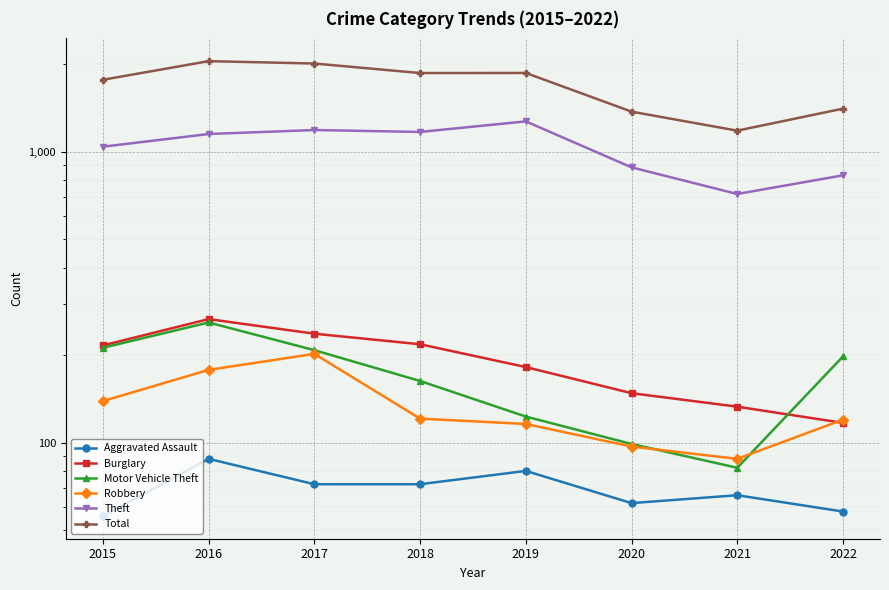

True or false: Robbery has a value of 88 at 2021.

True